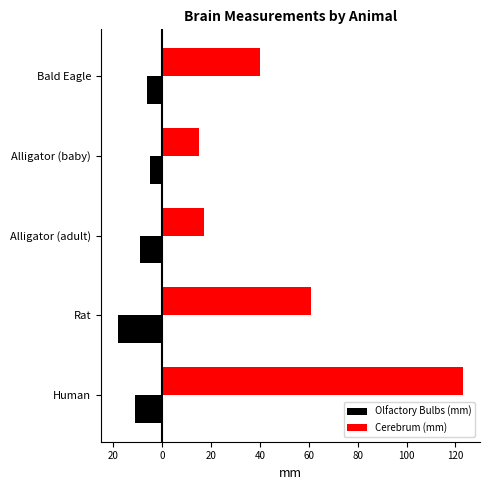

What are all the series names shown in the legend?

Olfactory Bulbs (mm), Cerebrum (mm)